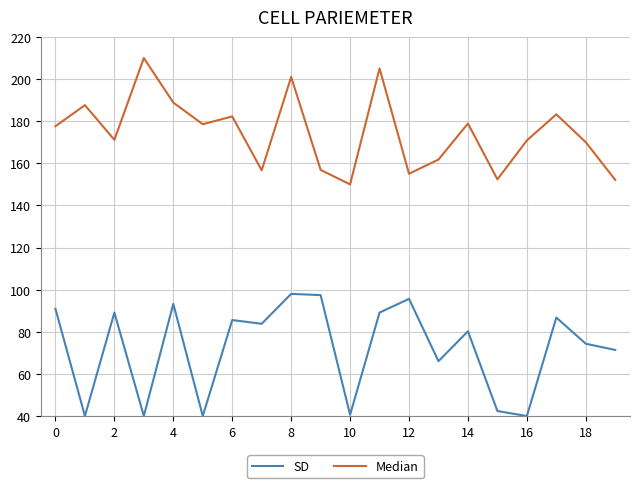

Which series has the largest total across all categories?

Median